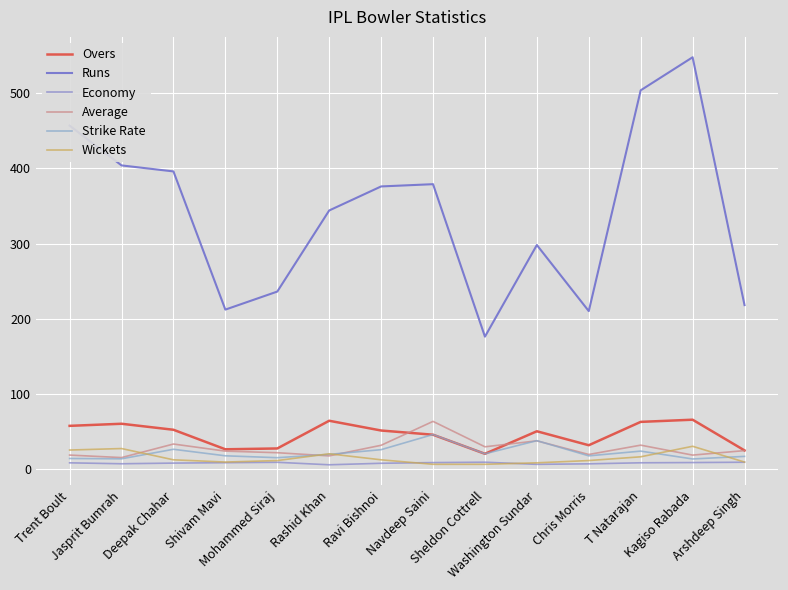

Which label corresponds to the largest value in the chart?

Kagiso Rabada